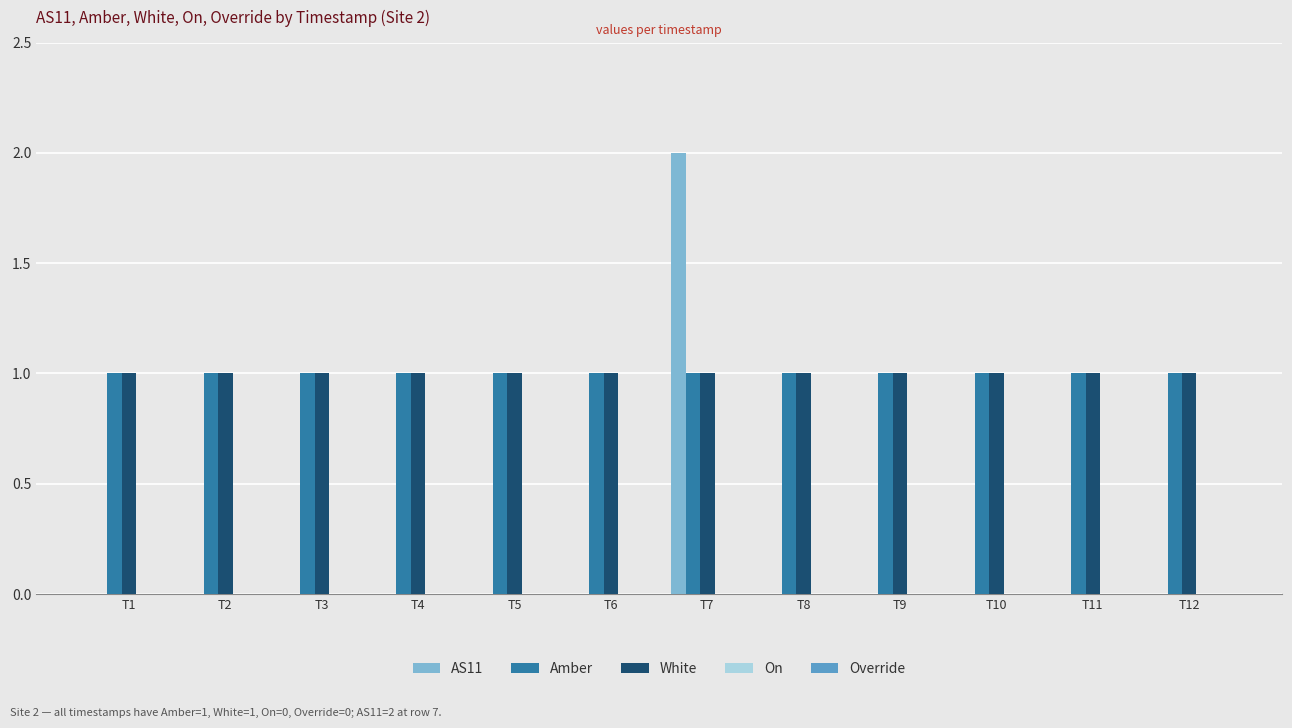

What is the sum of all White values?

12